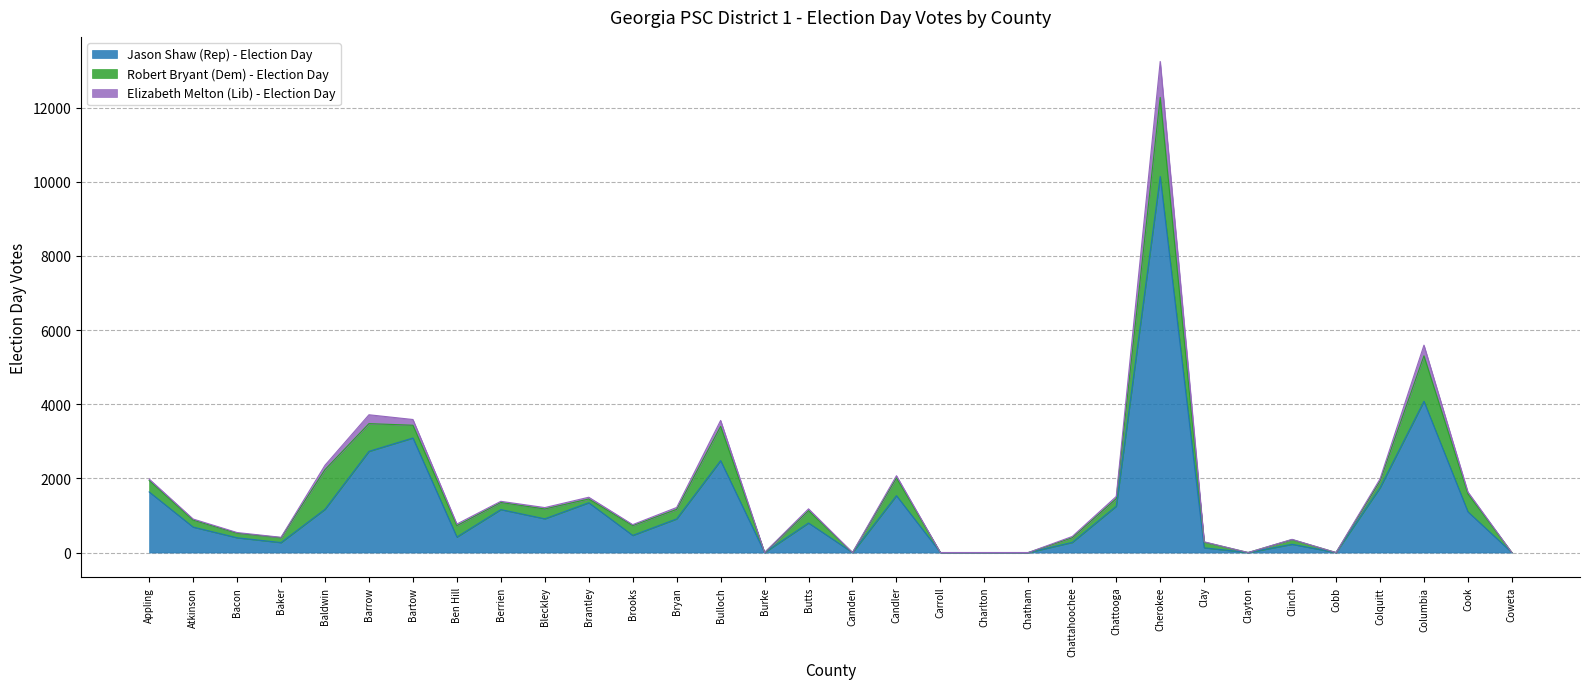

What is the average value of the Jason Shaw (Rep) - Election Day series?

1217